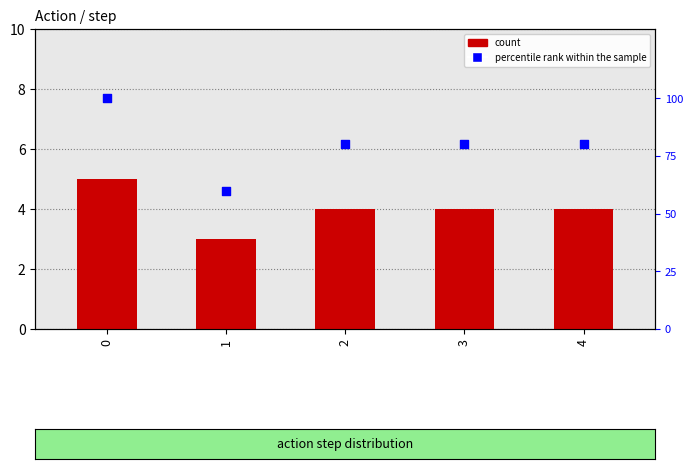

Is the value of percentile rank within the sample at 3 greater than the value of count at 3?

Yes